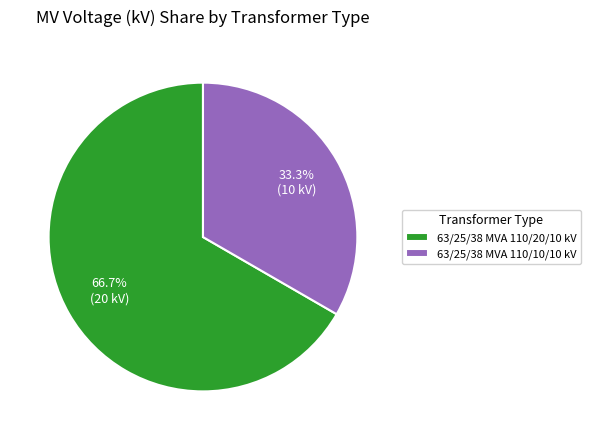

What is the smallest slice in the pie chart?

63/25/38 MVA 110/10/10 kV